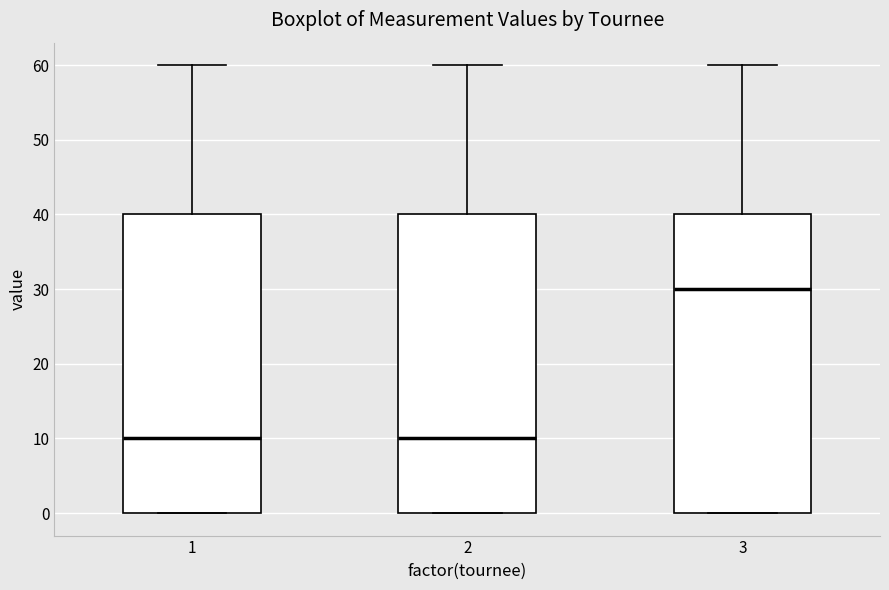

Where does the upper whisker of the box at x = 3 end on the y-axis? The values are not printed on the chart, so give them approximately, as read against the axis.

60